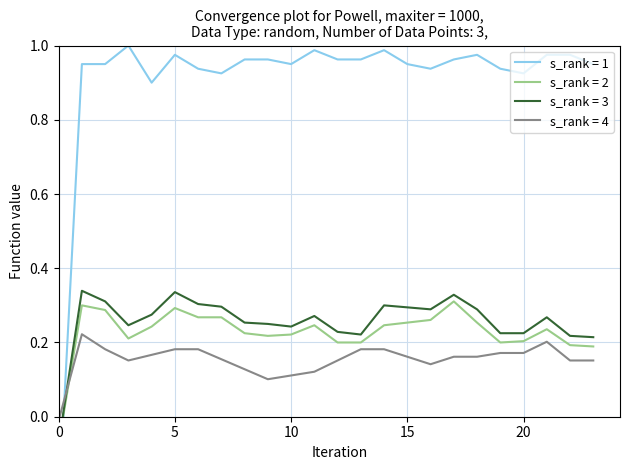

Is it true that col_5 equals 0.4 at 10?

False